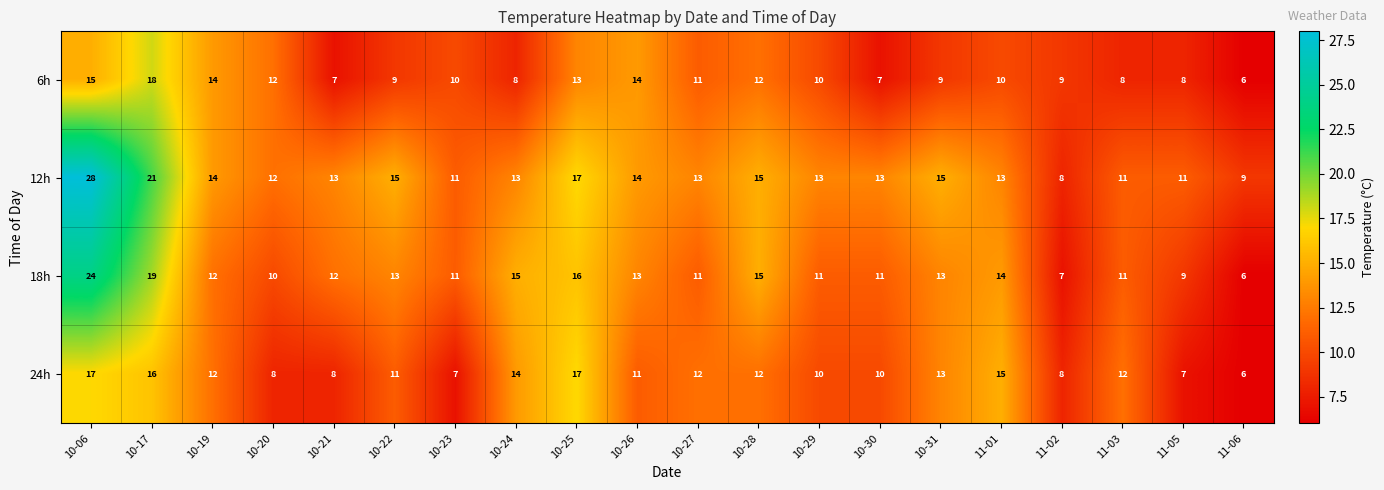

List the series in order of their peak value, highest first.

12h, 18h, 6h, 24h